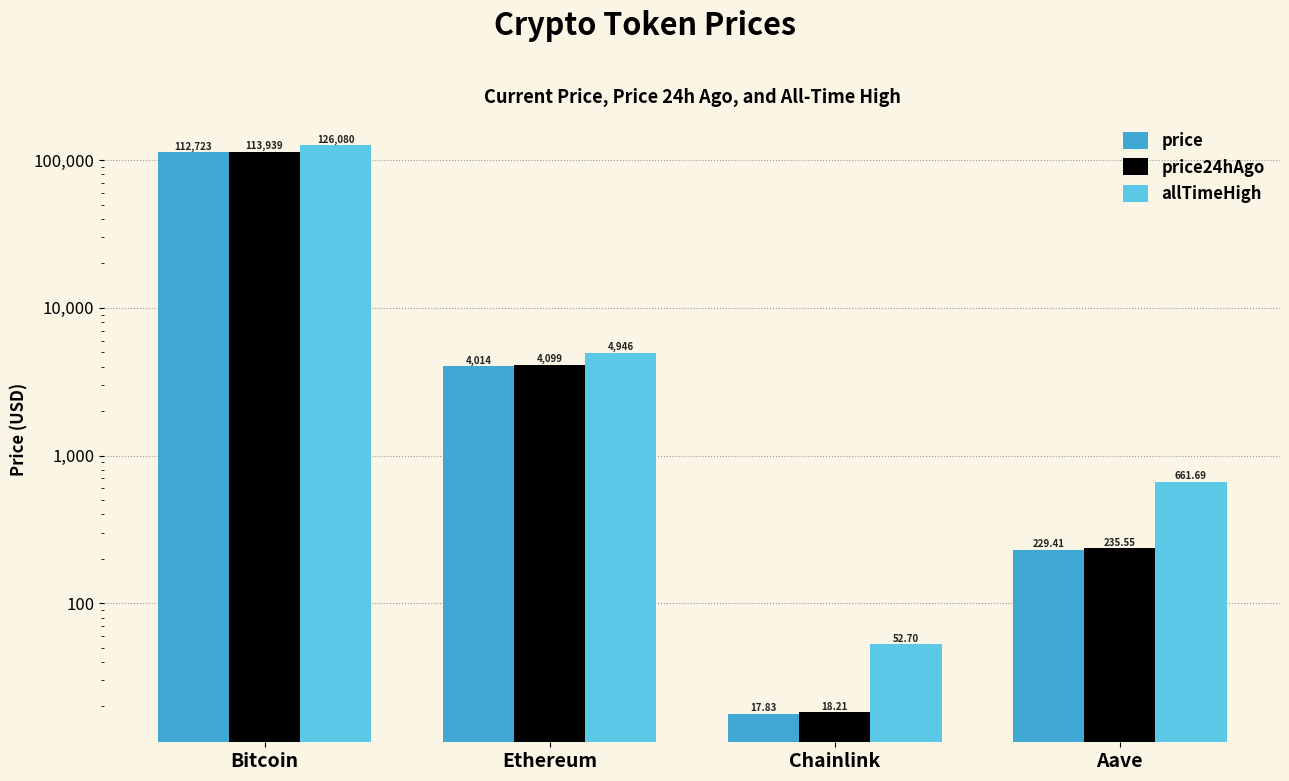

How many data points in allTimeHigh are above 4946?

2